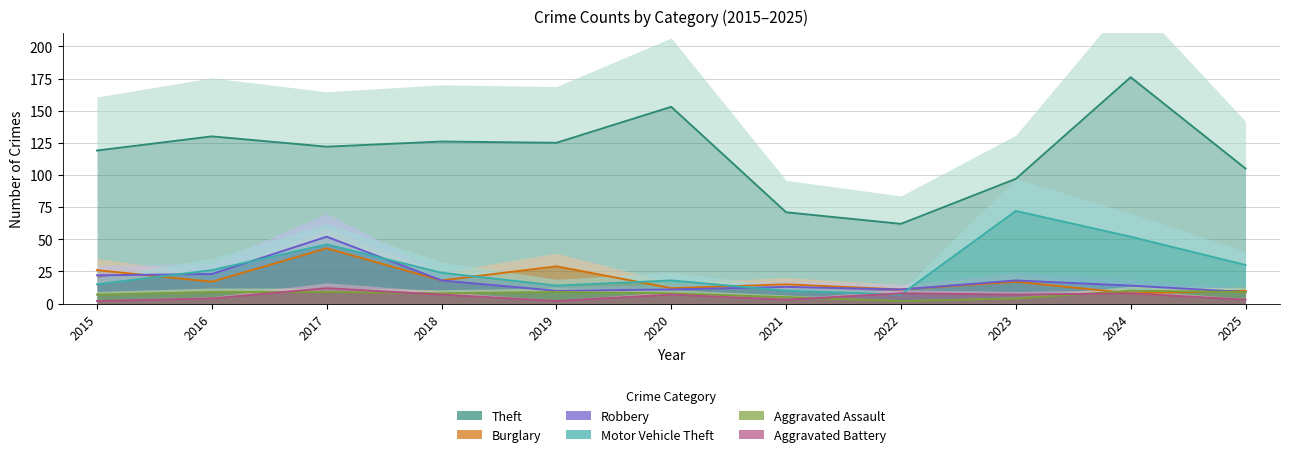

Reading left to right, what are all the values shown in this chart?

Theft: 119	130	122	126	125	153	71	62	97	176	105
Burglary: 26	17	43	18	29	12	15	11	17	8	10
Robbery: 22	23	52	18	10	11	13	11	18	14	9
Motor Vehicle Theft: 15	26	46	24	14	18	10	7	72	52	30
Aggravated Assault: 7	9	9	8	9	8	5	2	4	10	9
Aggravated Battery: 2	4	12	7	2	7	3	8	7	8	3